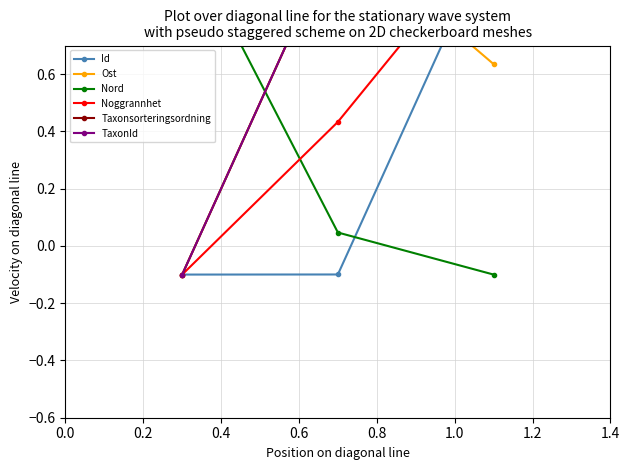

True or false: Taxonsorteringsordning has a value of 1.6 at 0.2.

False